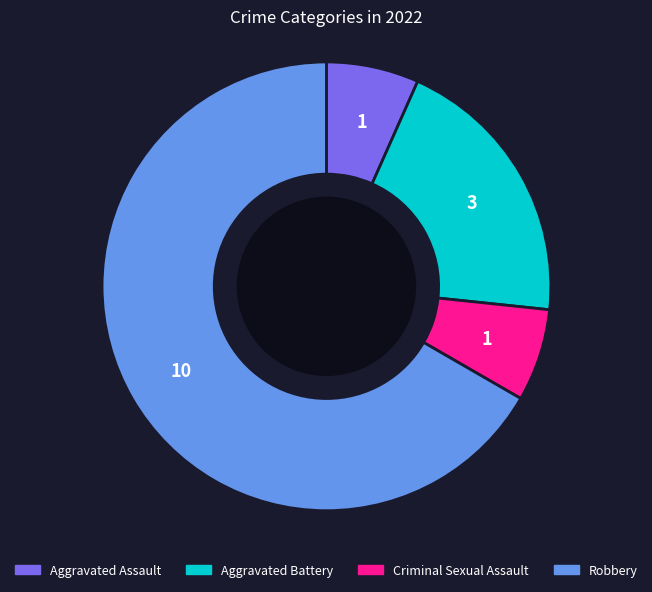

How many slices are in this pie chart?

4